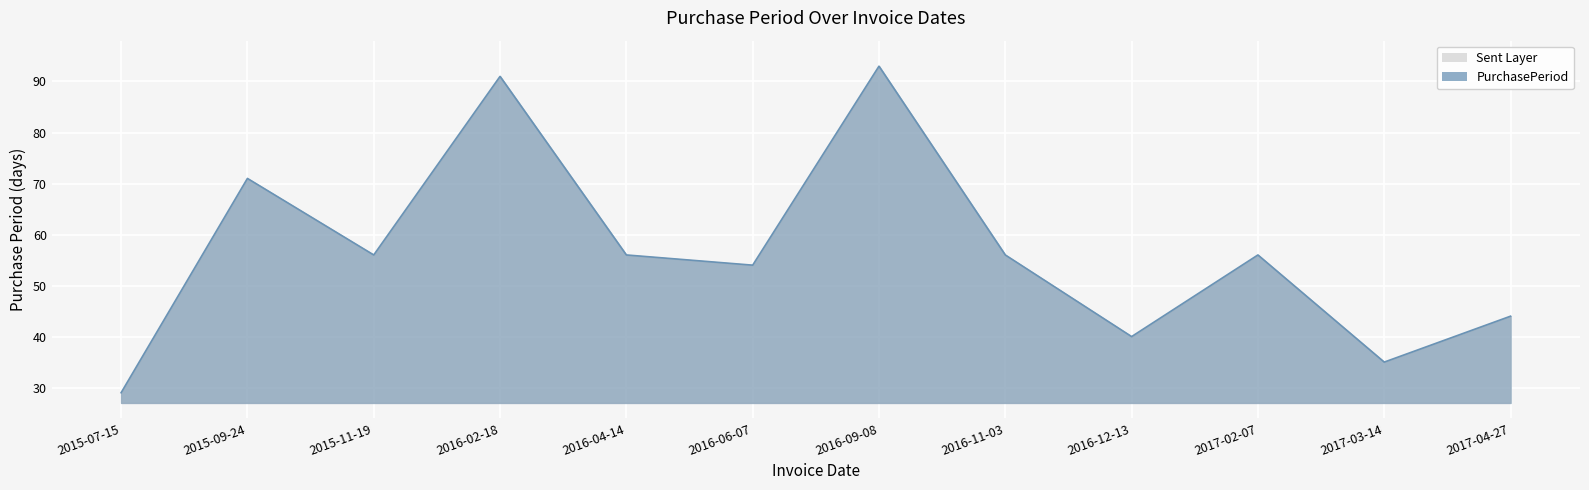

Which category has the highest value across all series?

2016-09-08